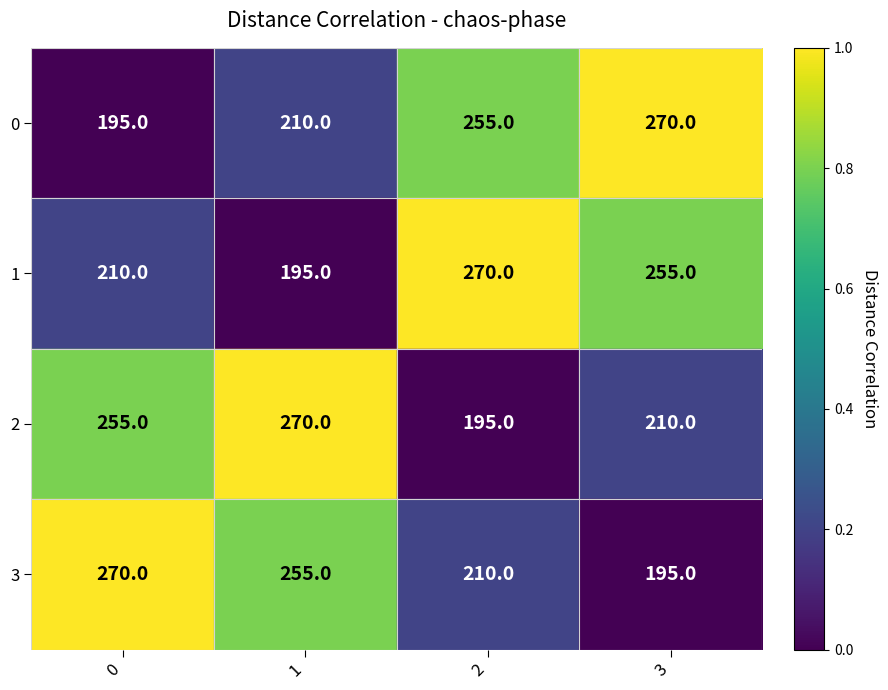

What is the minimum value for 2?

195